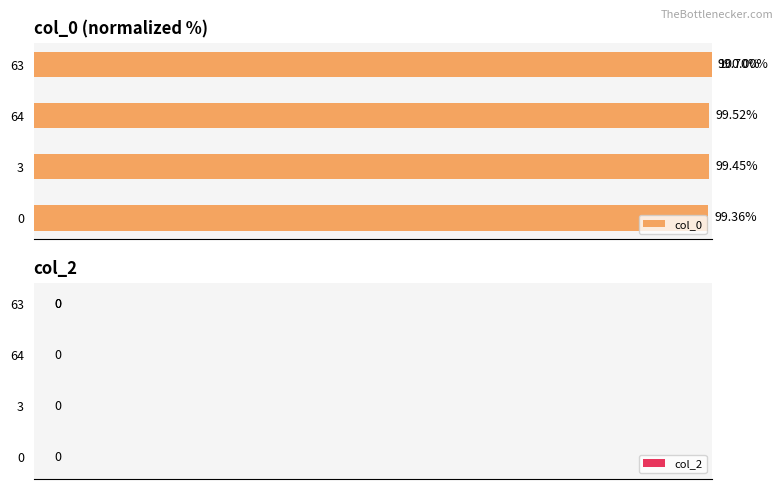

What are all the series names shown in the legend?

col_0, col_2